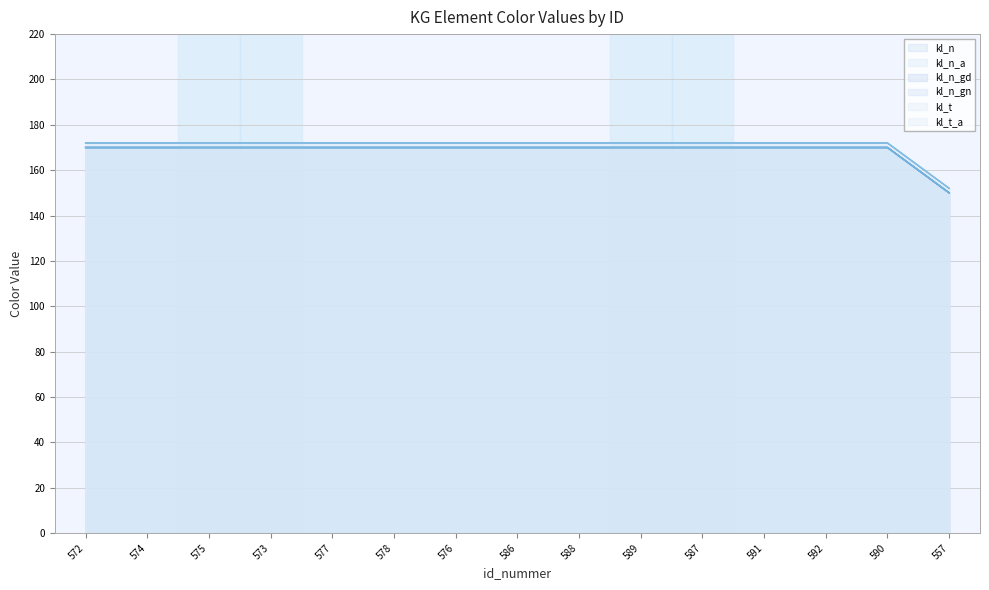

What is the lowest value of the kl_t series?

150